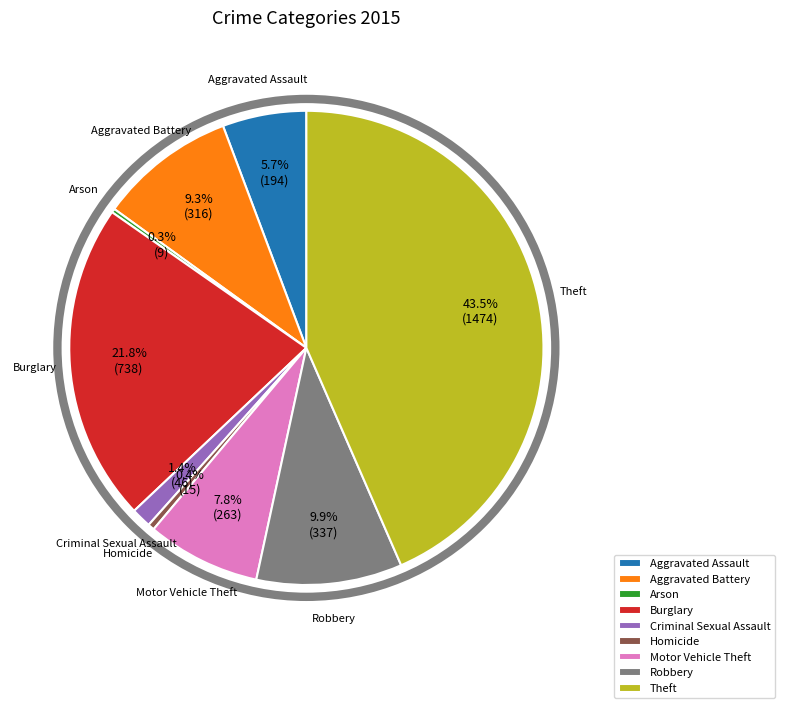

What percentage do Theft and Burglary together represent?

65.2%